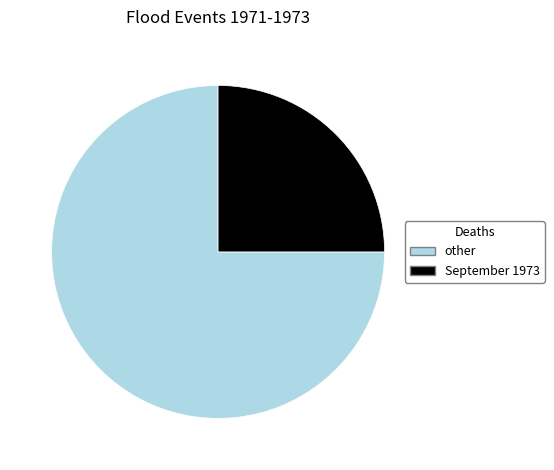

How many slices are in this pie chart?

3